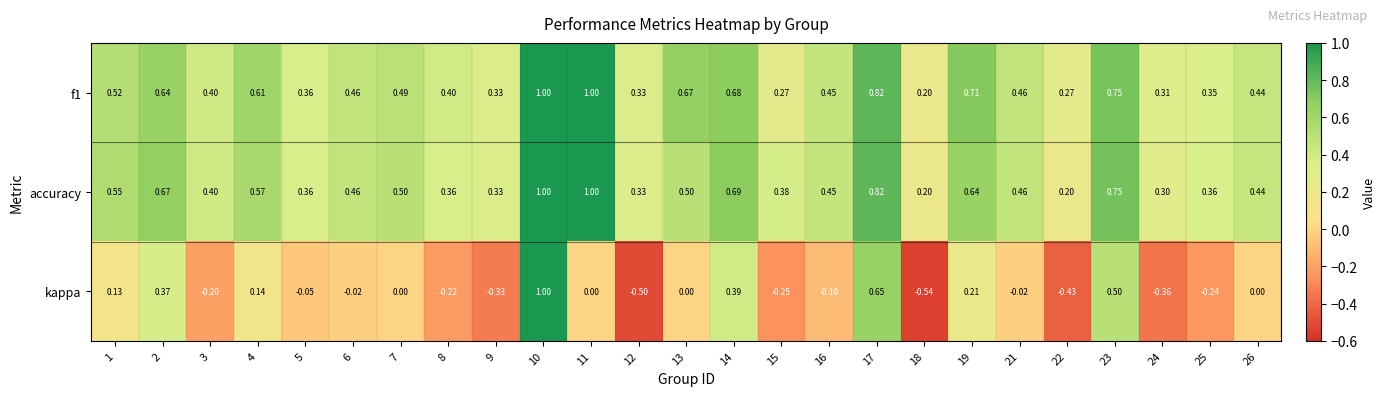

Between 3 and 12, which series saw the biggest shift?

kappa